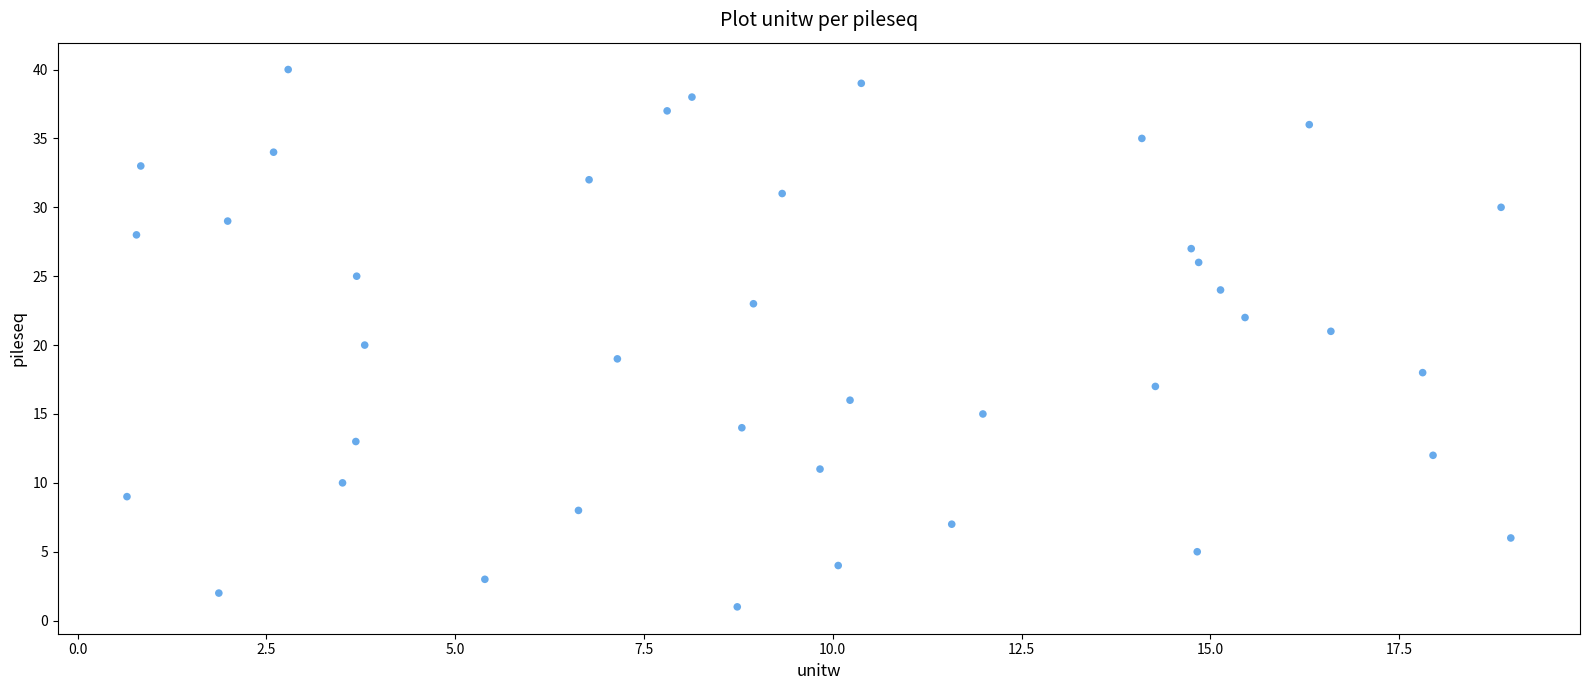

What is the range of Y values (max minus min)?

39